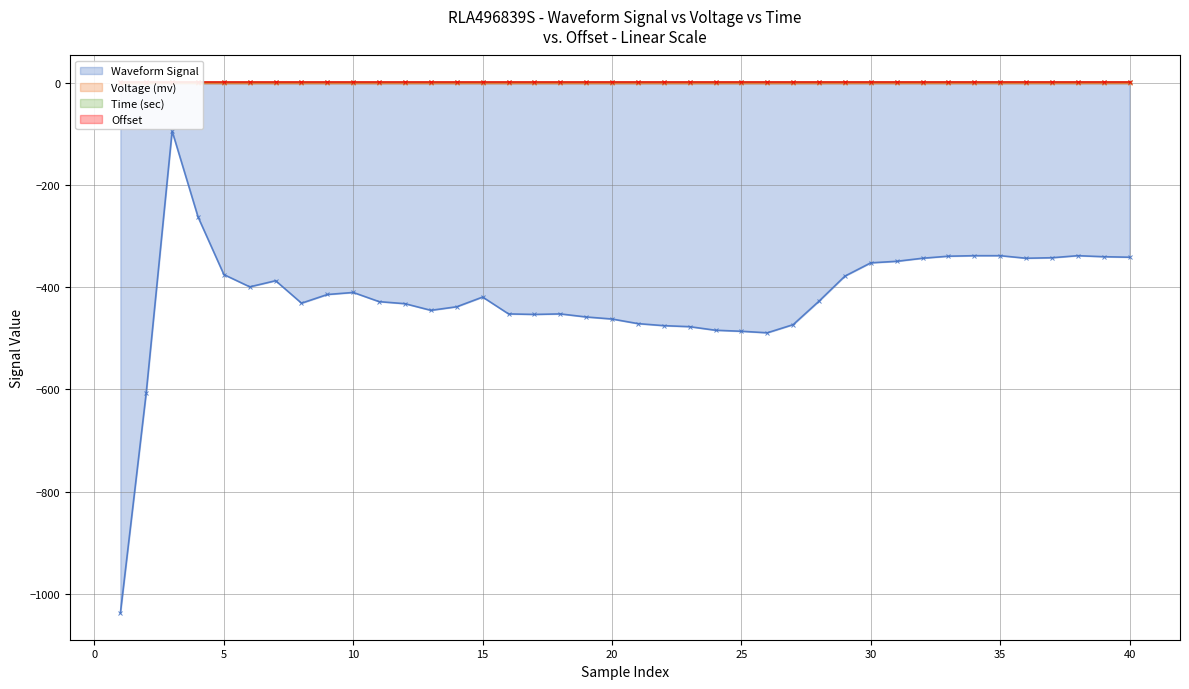

Reading right to left, transcribe all the data shown in this chart.

Waveform Signal: -341.0	-340.0	-338.0	-342.0	-343.0	-338.0	-338.0	-339.0	-343.0	-349.0	-352.0	-378.0	-427.0	-473.0	-489.0	-486.0	-484.0	-477.0	-475.0	-471.0	-462.0	-458.0	-452.0	-453.0	-452.0	-419.0	-438.0	-445.0	-432.0	-428.0	-410.0	-414.0	-431.0	-387.0	-399.0	-375.0	-262.0	-94.0	-606.0	-1038.0
Voltage (mv): -0.3	-0.3	-0.3	-0.3	-0.3	-0.3	-0.3	-0.3	-0.3	-0.3	-0.3	-0.3	-0.3	-0.4	-0.4	-0.4	-0.4	-0.4	-0.4	-0.4	-0.4	-0.4	-0.4	-0.4	-0.4	-0.3	-0.4	-0.4	-0.4	-0.3	-0.3	-0.3	-0.4	-0.3	-0.3	-0.3	-0.2	-0.1	-0.5	-0.8
Time (sec): 2.0	2.0	2.0	2.0	2.0	2.0	2.0	1.9	1.9	1.9	1.9	1.9	1.9	1.9	1.9	1.9	1.9	1.9	1.9	1.9	1.8	1.8	1.8	1.8	1.8	1.8	1.8	1.8	1.8	1.8	1.8	1.8	1.8	1.7	1.7	1.7	1.7	1.7	1.7	1.7